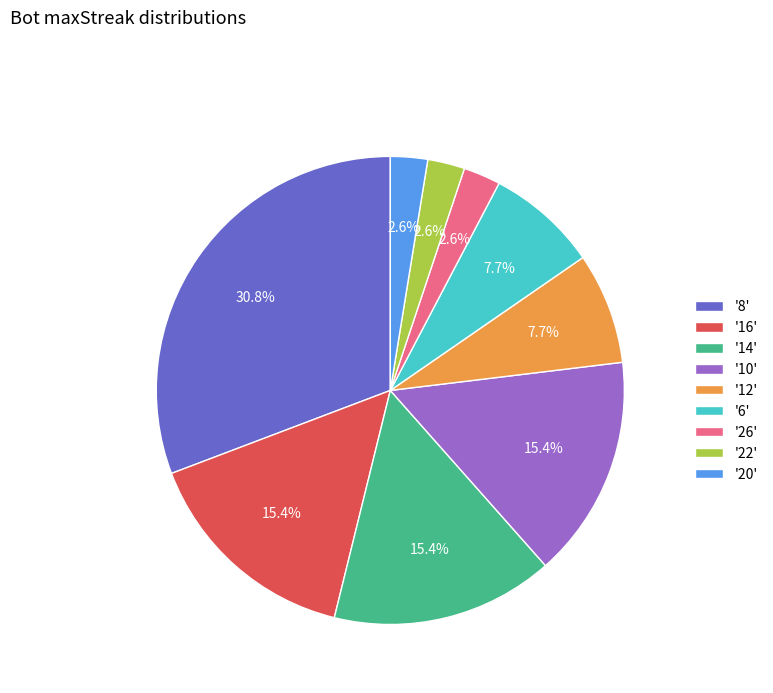

Which has a higher value, '6' or '20'?

'6'